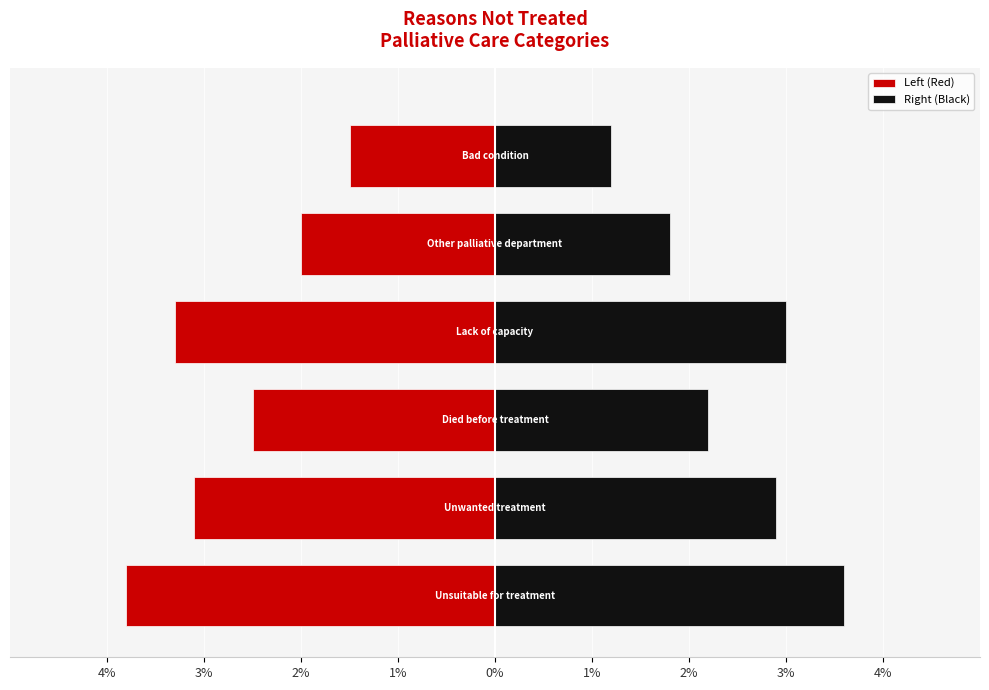

How many bars are there in each group?

2